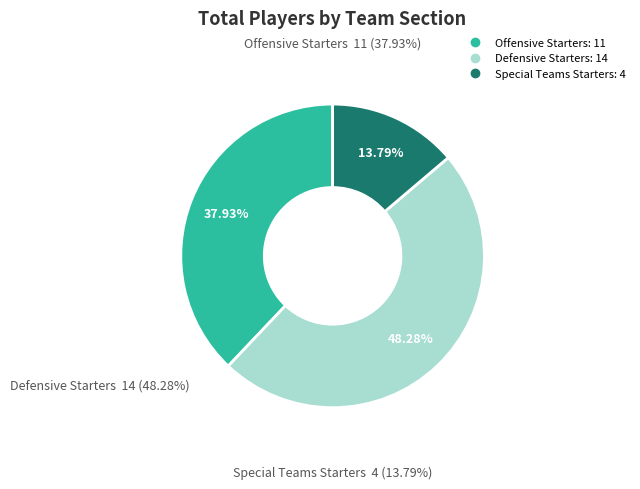

Rank the categories by value from highest to lowest.

Defensive Starters, Offensive Starters, Special Teams Starters